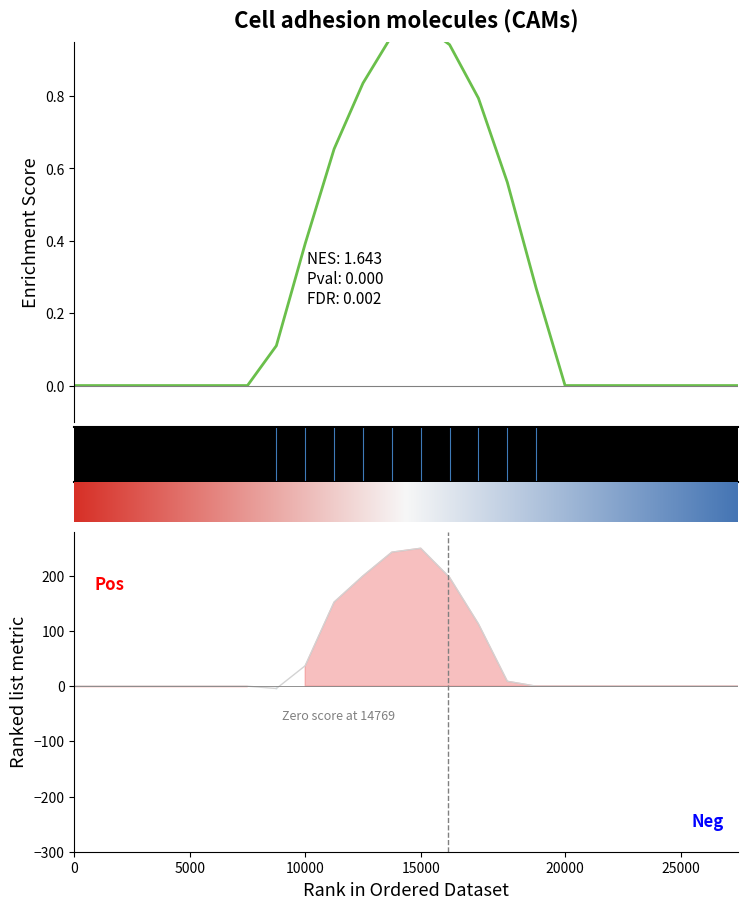

Reading left to right, transcribe all the data shown in this chart.

row_0.0: 0.0	0.0	0.0	0.0	0.0	0.0	0.0	0.1	0.4	0.7	0.8	1.0	1.0	0.9	0.8	0.6	0.3	0.0	0.0	0.0	0.0	0.0	0.0	0.0
row_0.1: 0.0	0.0	0.0	0.0	0.0	0.0	0.0	-4.2	37.2	152.4	199.9	242.9	250.0	197.1	112.9	8.9	0.0	0.0	0.0	0.0	0.0	0.0	0.0	0.0